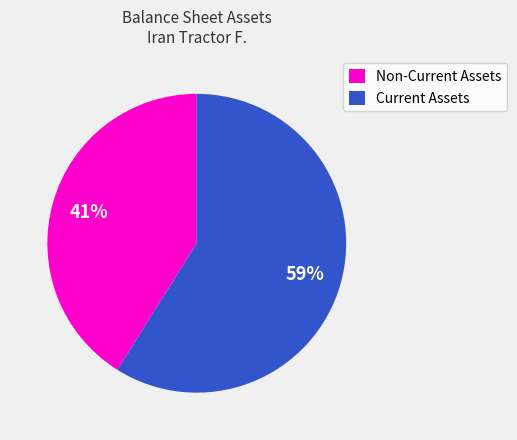

To the nearest percent, what is the combined percentage of Non-Current Assets and Current Assets?

100%